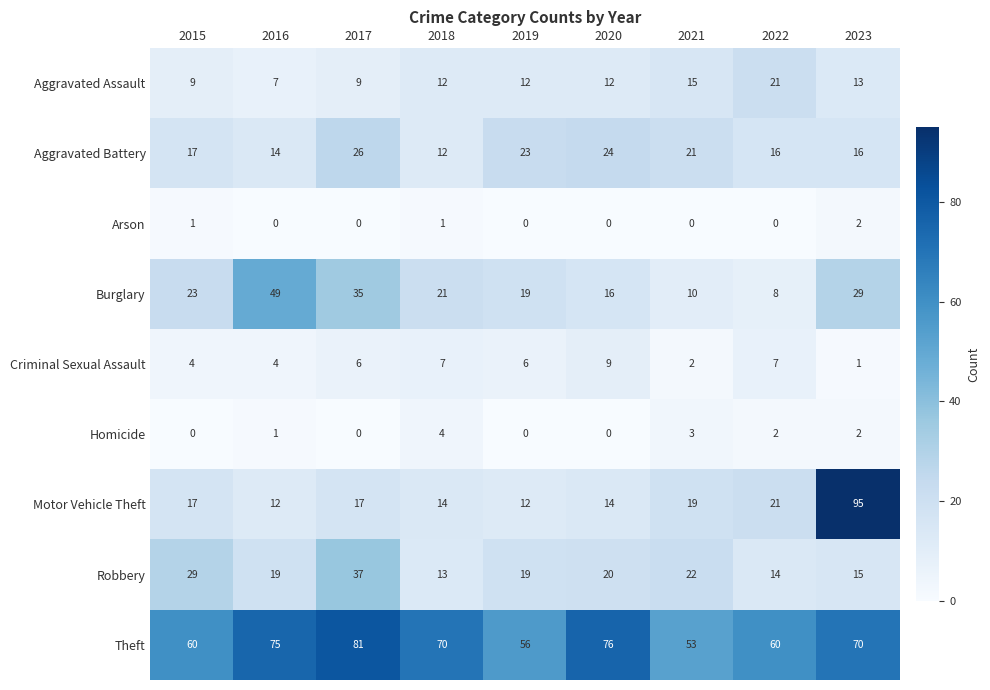

Which series changed the most between 2017 and 2019?

Theft